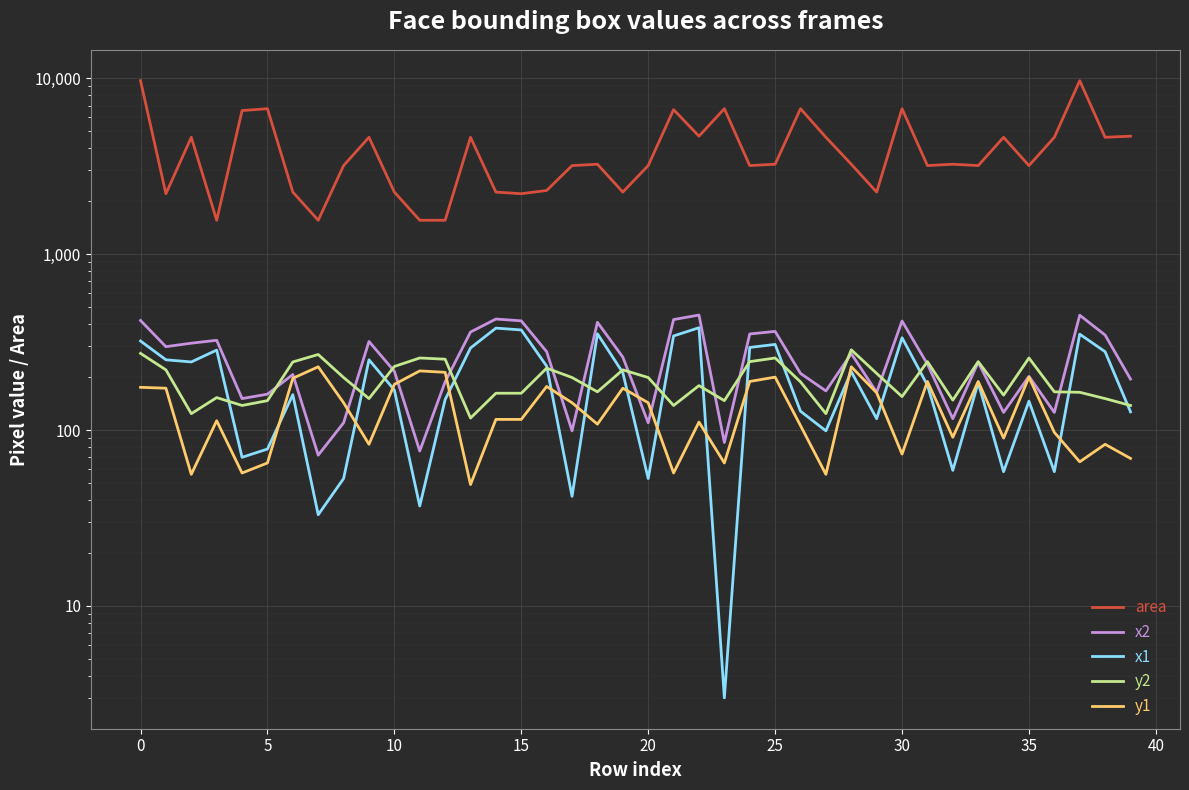

What is the difference between the highest and lowest values at 38?

4541